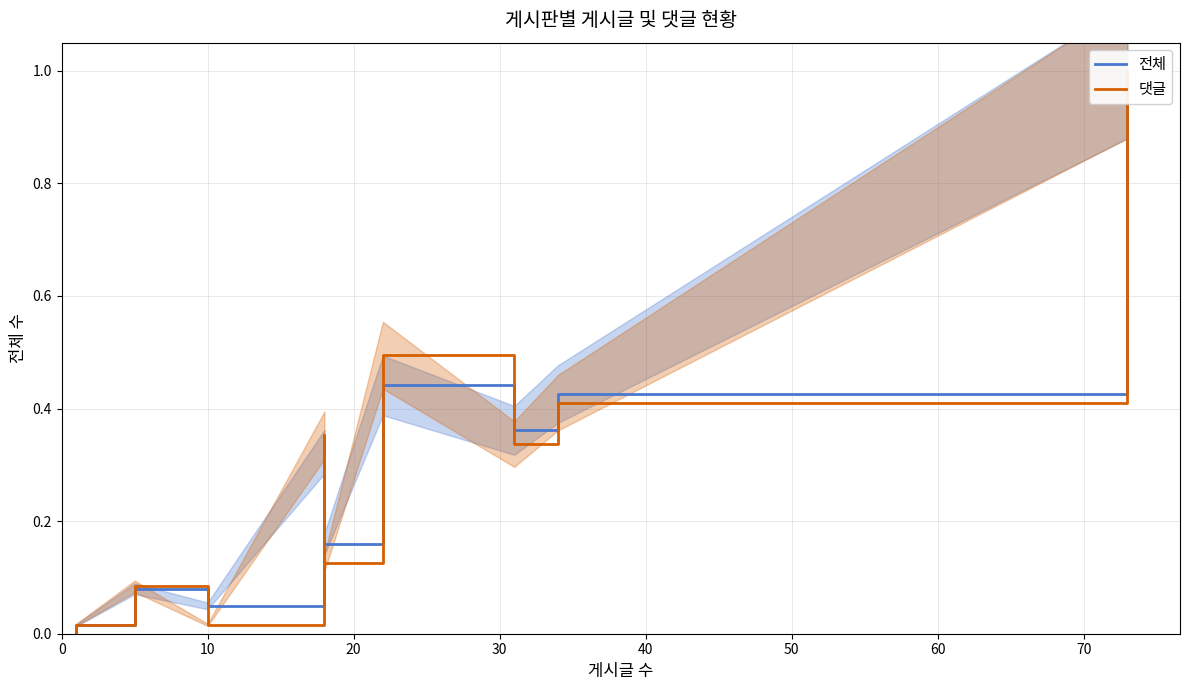

What is the maximum value for 댓글?

1.0